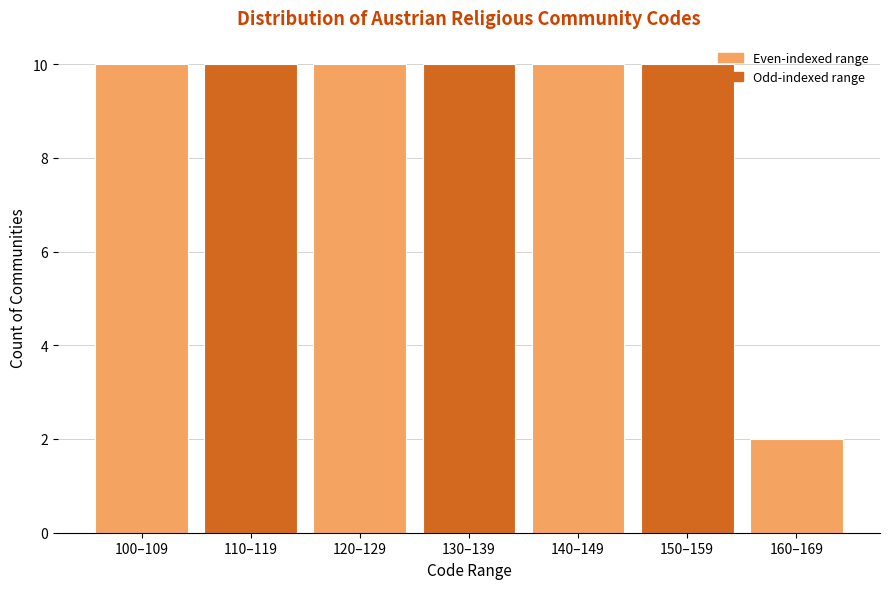

Reading left to right, what are all the values shown in this chart?

10	10	10	10	10	10	2